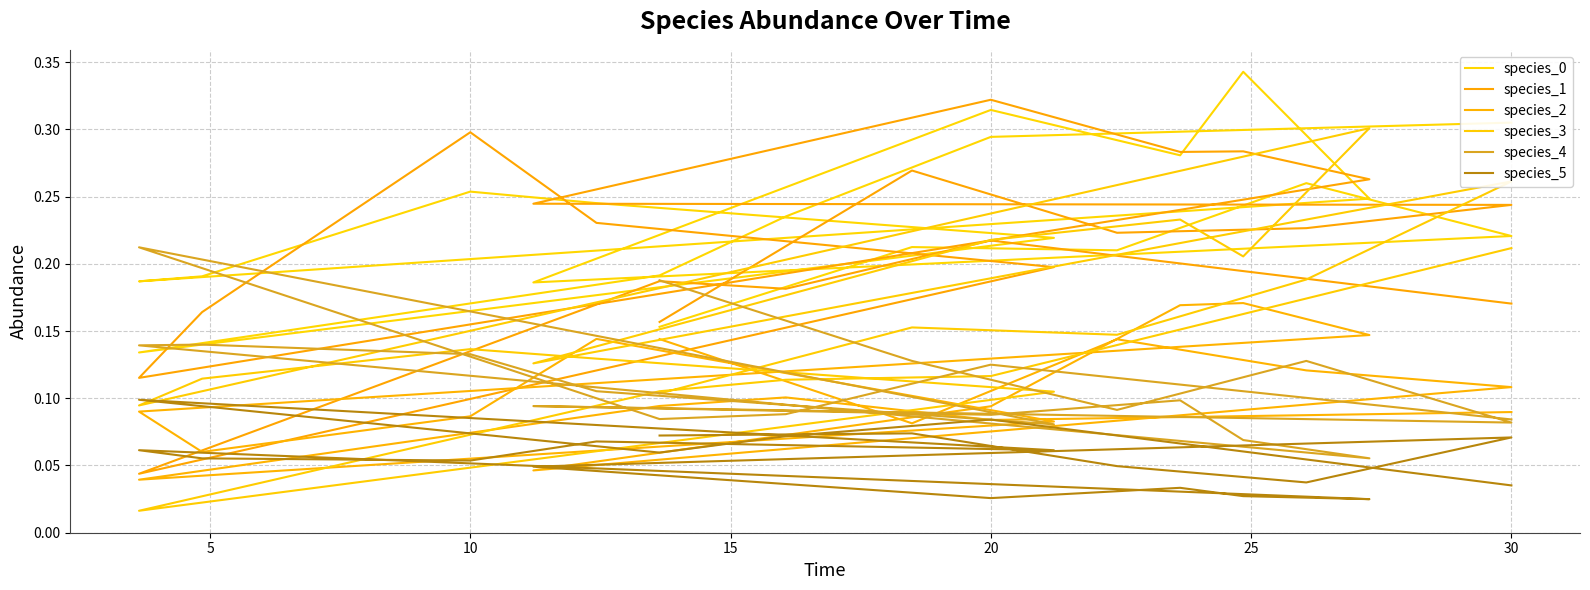

At 30, list the series in order from largest to smallest.

species_3, species_1, species_0, species_2, species_4, species_5